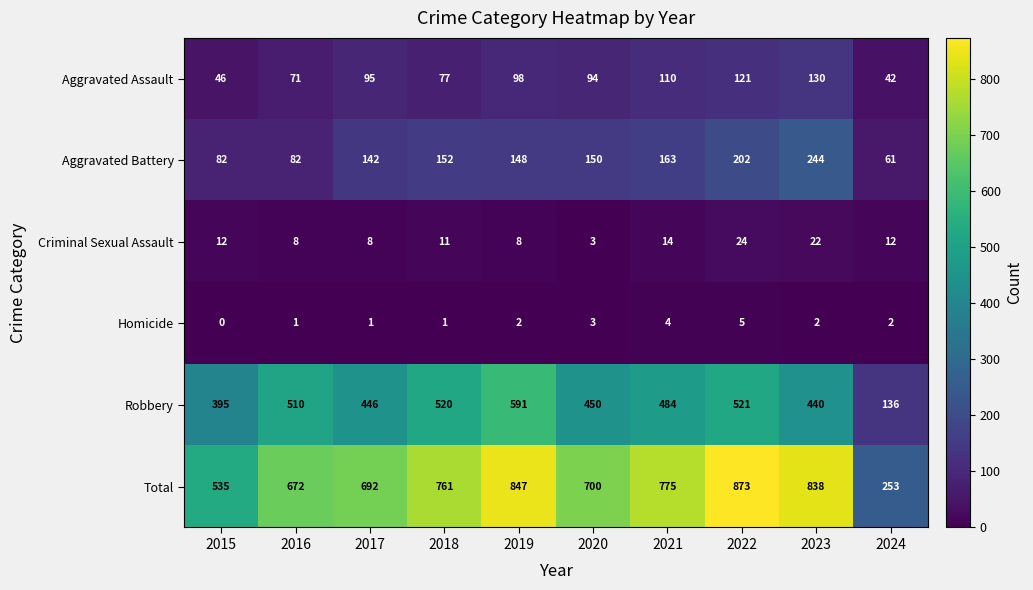

What is the difference between the Robbery values at 2017 and 2020?

4